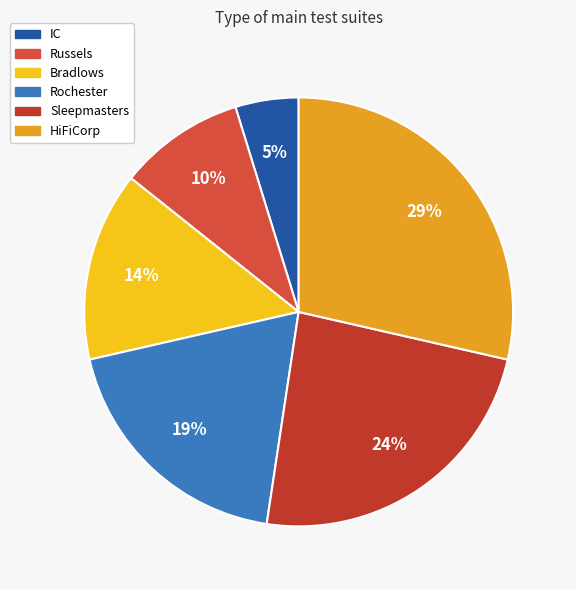

To the nearest percent, what percentage of the pie is Sleepmasters?

24%